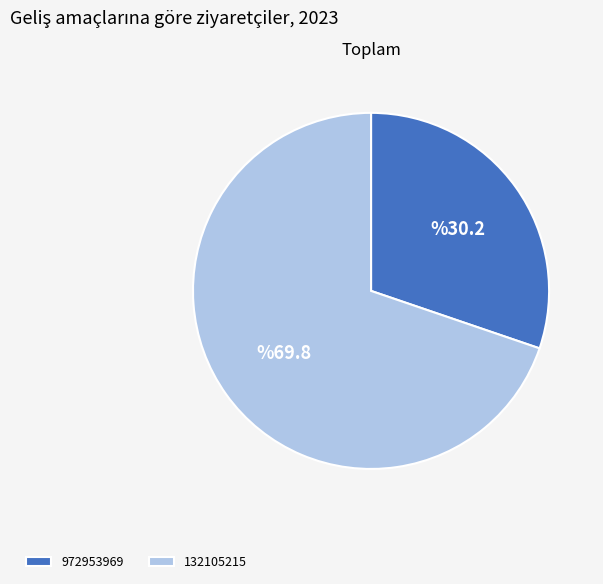

True or false: 132105215 accounts for 70% of the total.

True